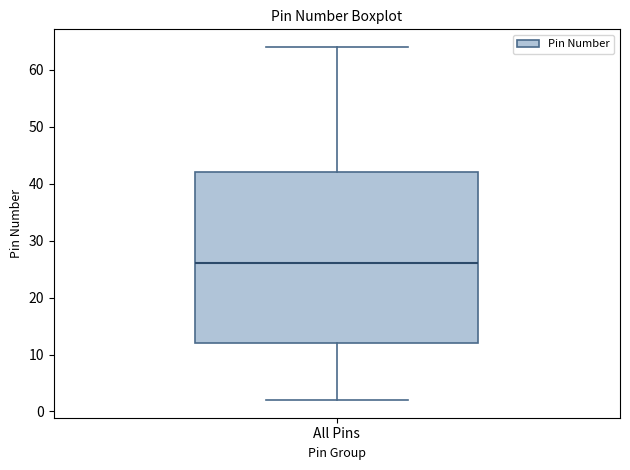

Read this box plot against the y-axis: the position of the median line, the range covered by the box, and the ends of both whiskers. The values are not printed on the chart, so give them approximately, as read against the axis.

median 26, box 12 to 42, whiskers 2 to 64